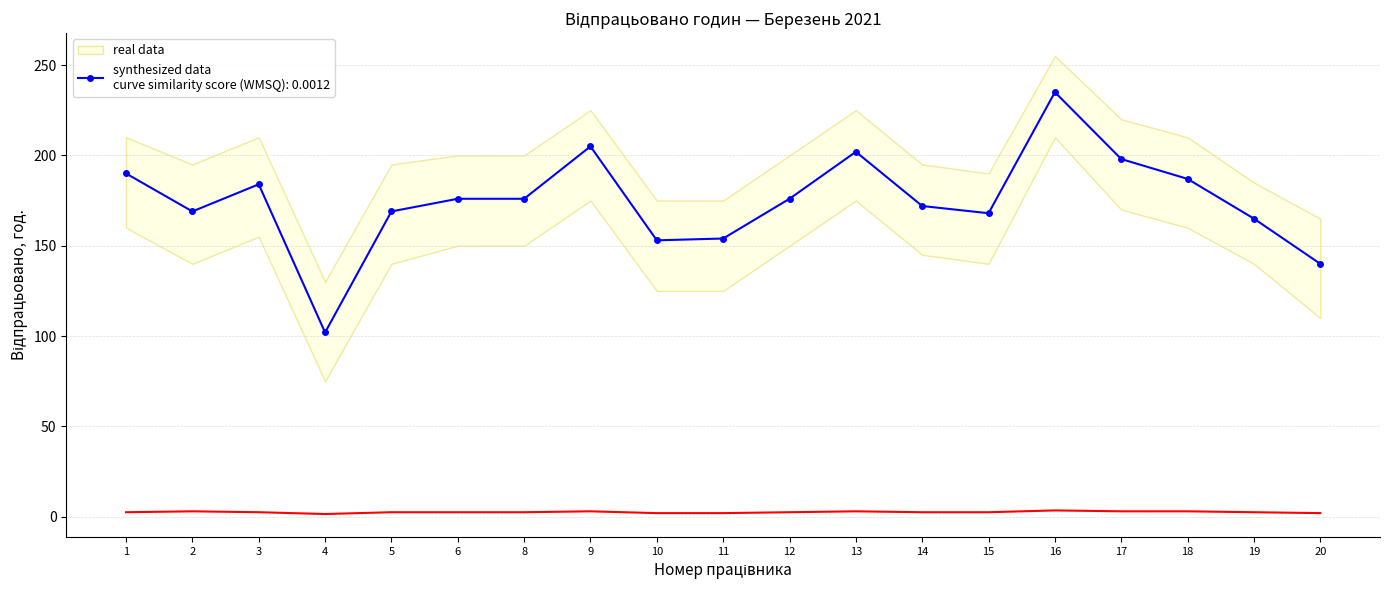

How many interior local peaks does the synthesized data series have?

4